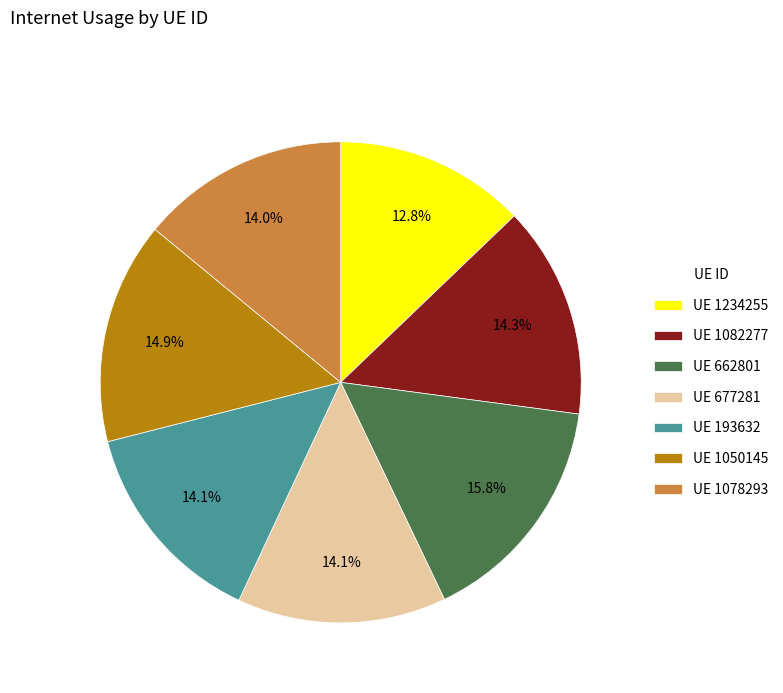

Count the number of slices in the pie.

7